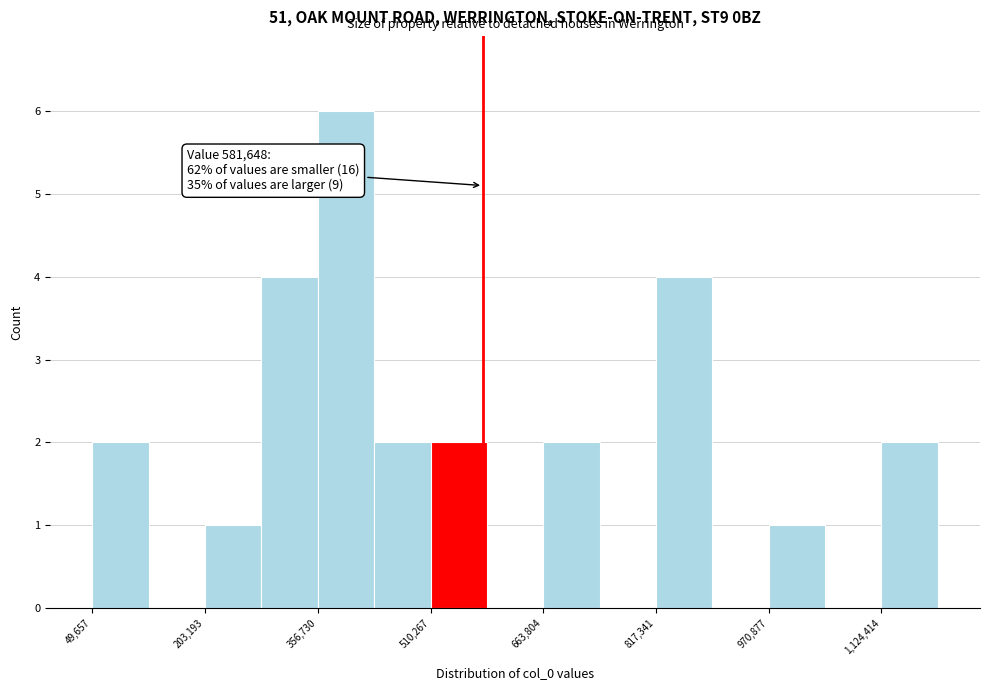

Read against the x-axis, roughly where is the centre of the tallest bar?

400000